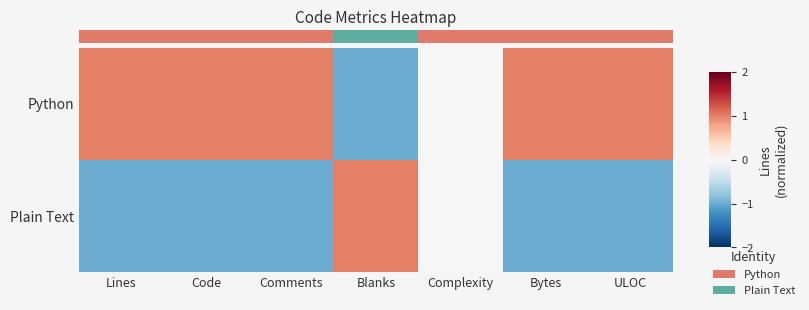

At Comments, list the series in order from largest to smallest.

row_0, row_1